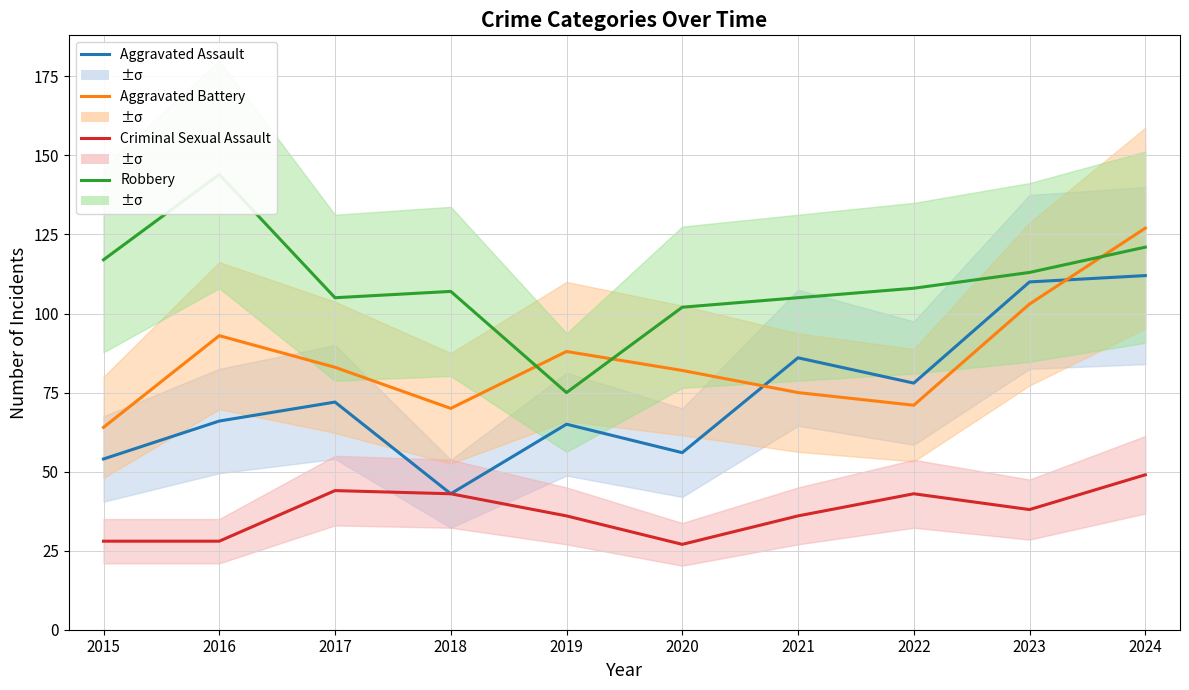

True or false: Aggravated Assault has more than 2 interior local peaks.

True